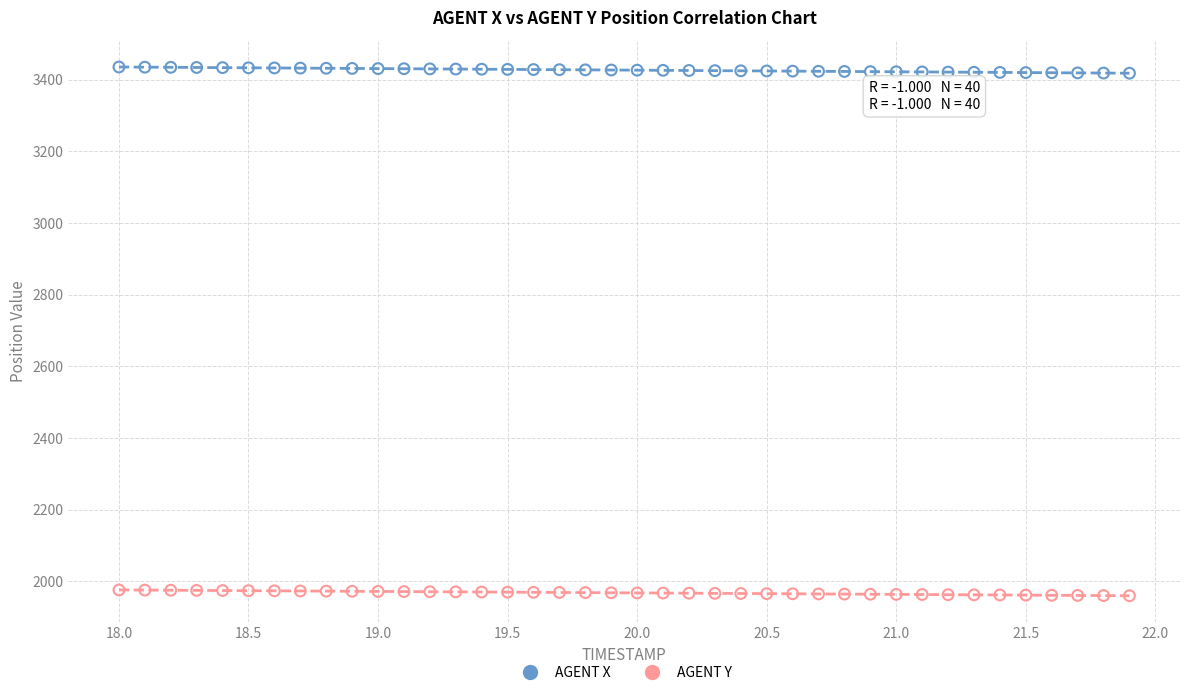

Which series reaches the minimum Y coordinate?

AGENT Y